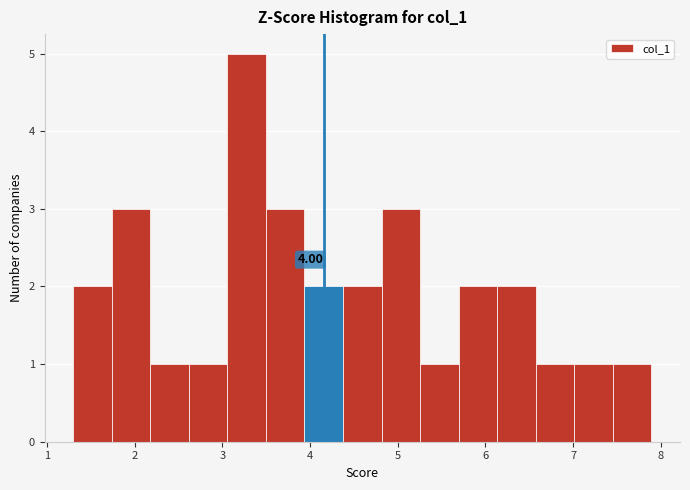

Over which range of the x-axis is the bar tallest?

3.1 to 3.5